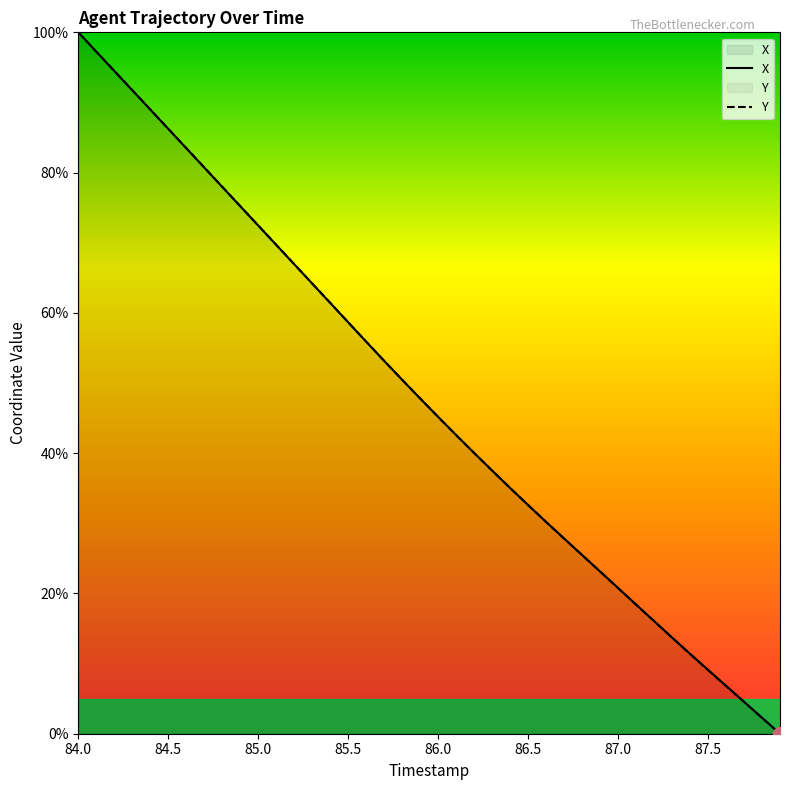

How many times do X and Y cross each other?

1